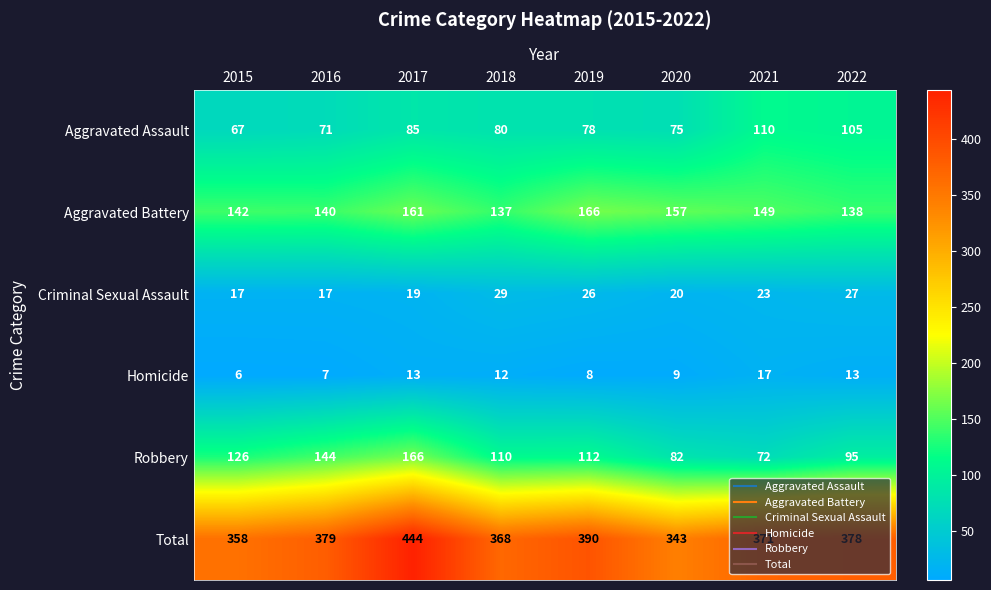

The value of Robbery at 2022 is 46. True or false?

False